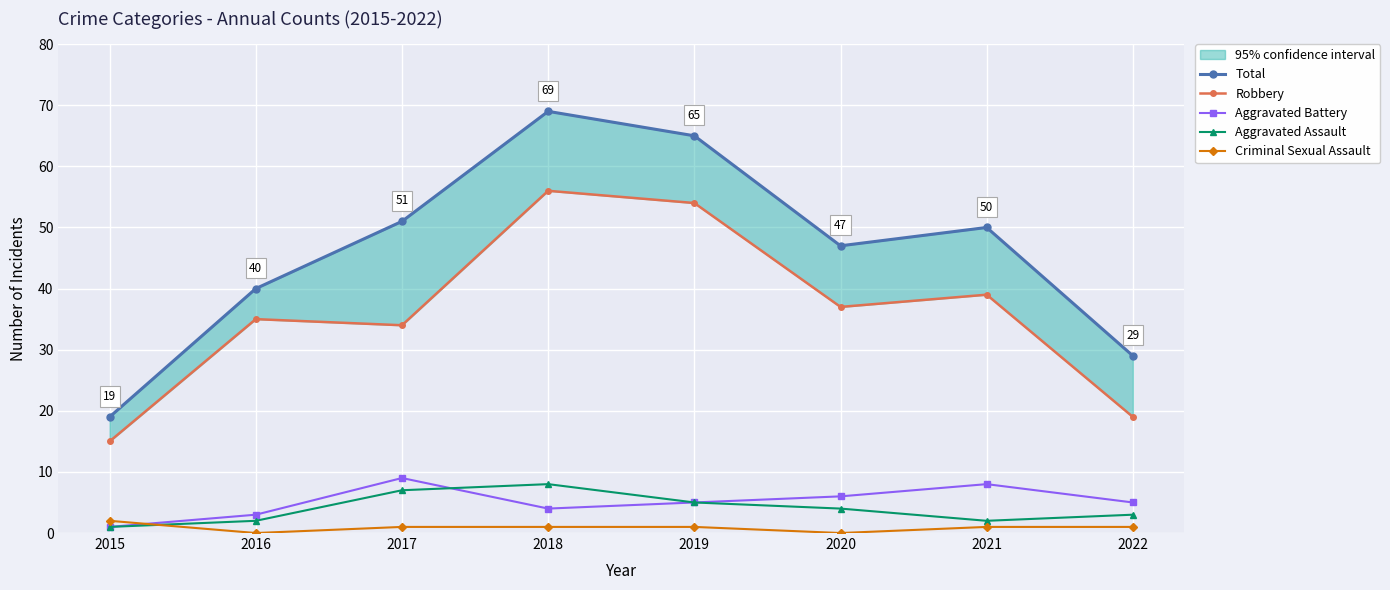

Which series changed the most between 2015 and 2016?

Total